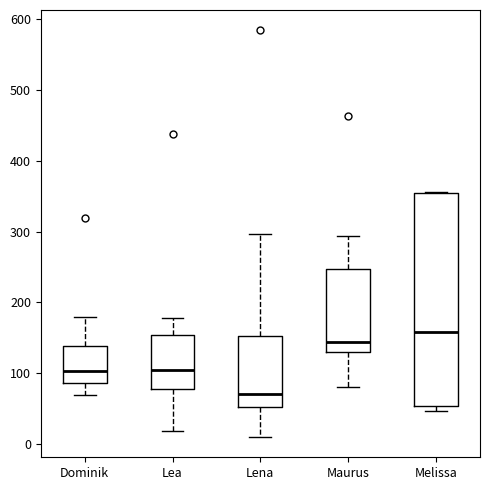

Reading left to right, transcribe this box plot: for each box, give where its median line is, the range the box spans, and where its two whiskers end, as read against the y-axis. The values are not printed on the chart, so give them approximately, as read against the axis.

Dominik: median 100, box 90 to 140, whiskers 70 to 180
Lea: median 100, box 80 to 150, whiskers 20 to 180
Lena: median 70, box 50 to 150, whiskers 10 to 300
Maurus: median 140, box 130 to 250, whiskers 80 to 290
Melissa: median 160, box 50 to 350, whiskers 50 (just below the box's lower edge) to 360